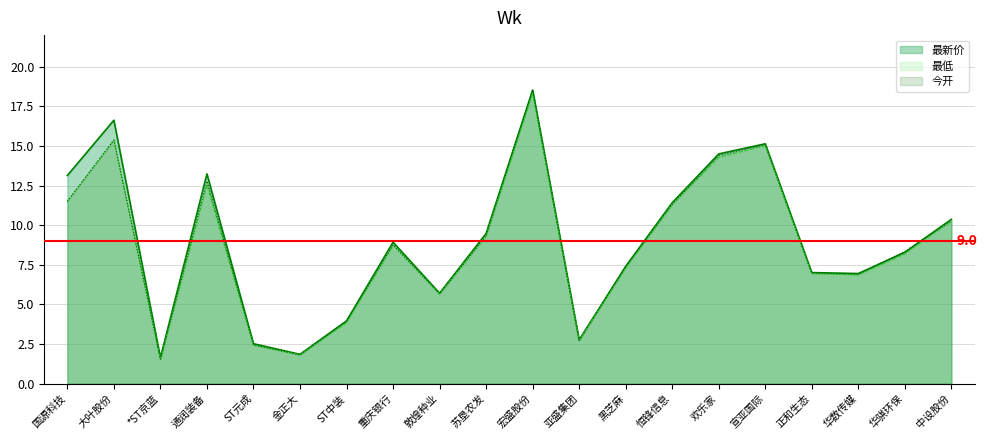

At how many categories does at least one series exceed 18?

1